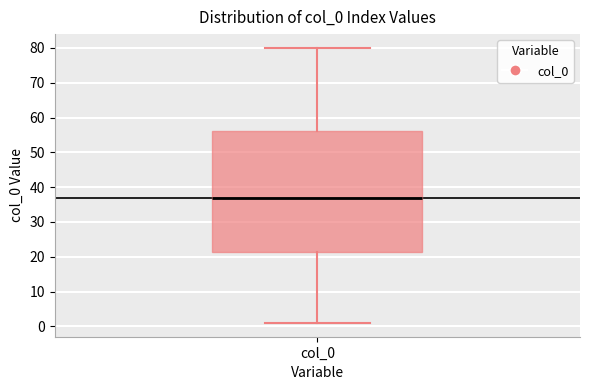

Transcribe this box plot: give where the median line is, the range the box spans, and where the two whiskers end, as read against the y-axis. The values are not printed on the chart, so give them approximately, as read against the axis.

median 37, box 21 to 56, whiskers 1 to 80